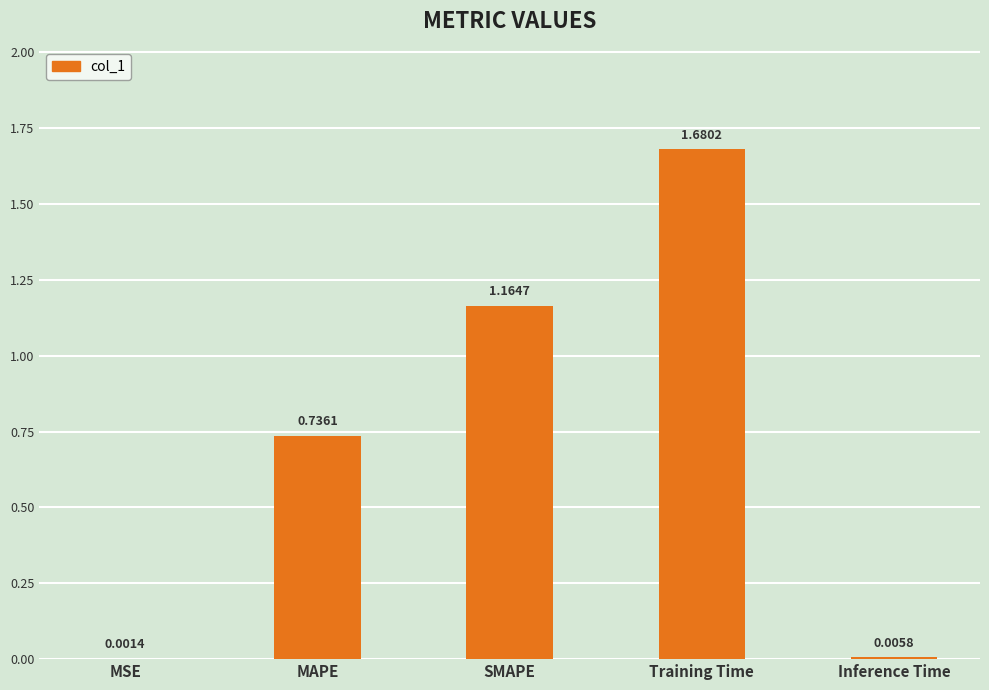

Which label corresponds to the largest value in the chart?

Training Time